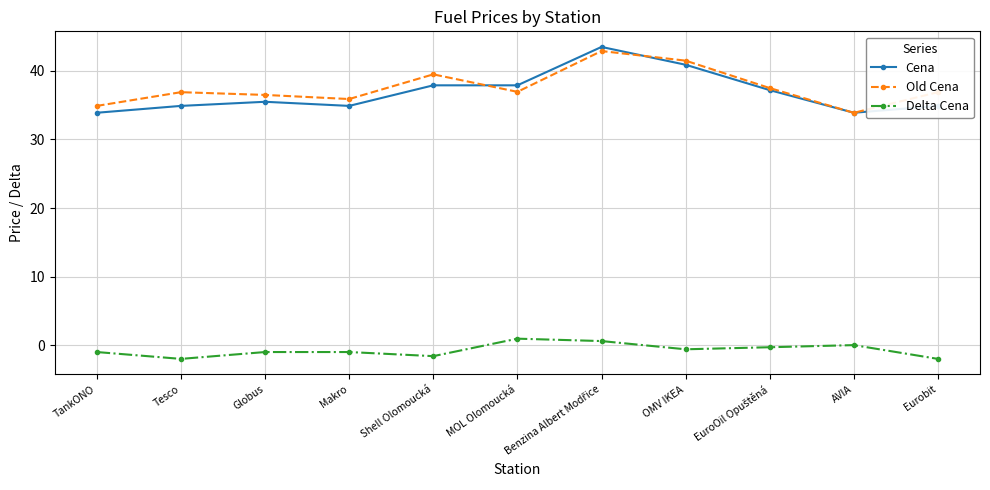

How many distinct data groups are displayed?

3